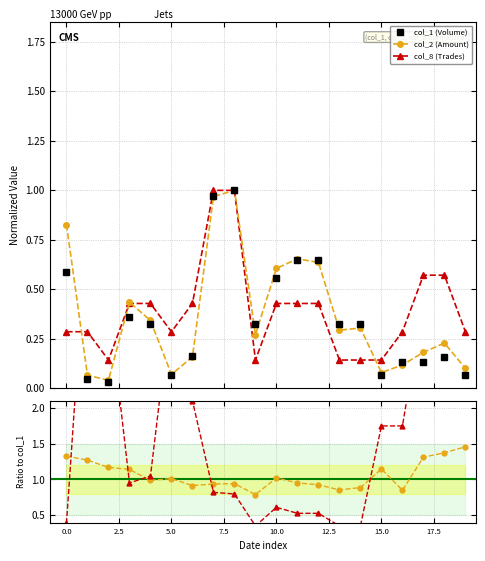

Which series changed the most between 102/04/10 and 102/04/12?

col_1 (Volume)